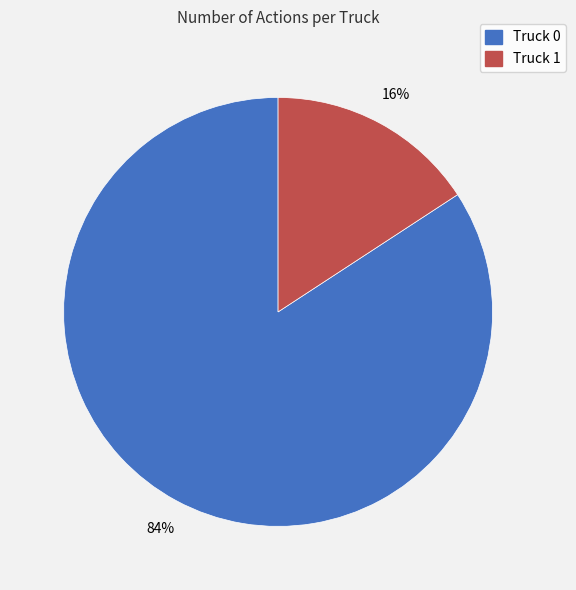

To the nearest percent, what is the difference between the Truck 1 and Truck 0 slice percentages?

68%